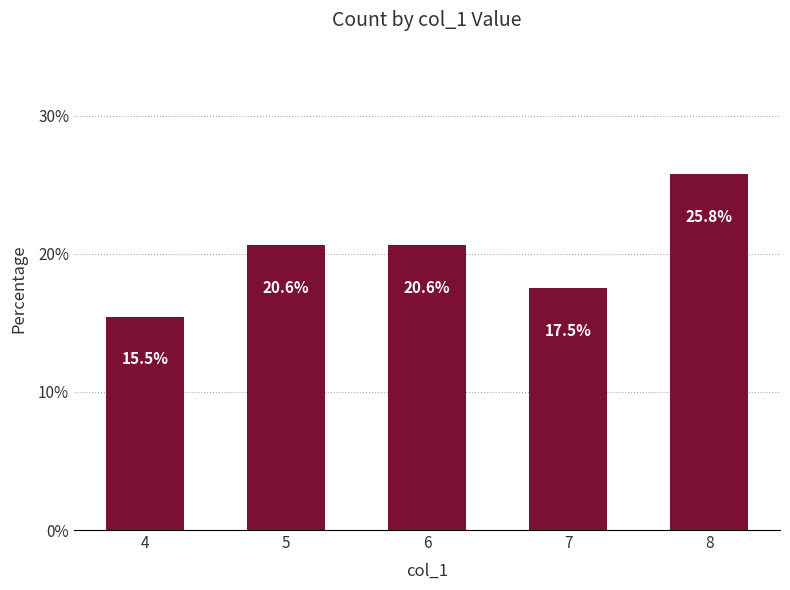

Reading left to right, list all the values displayed in this chart.

4=15.5	5=20.6	6=20.6	7=17.5	8=25.8